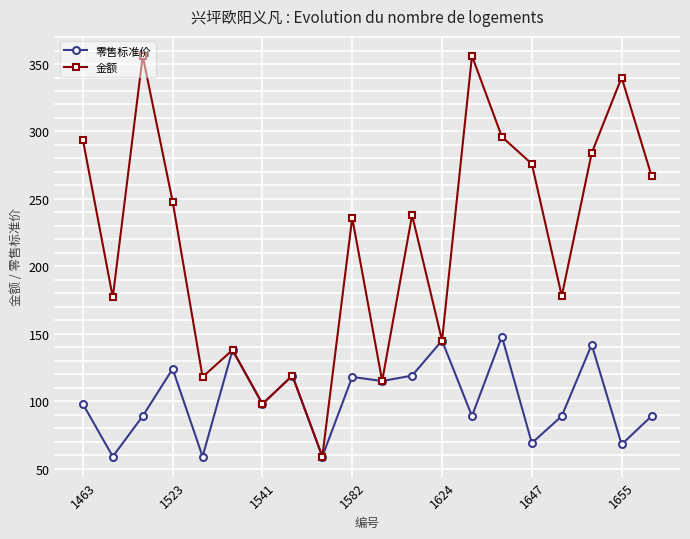

What is the value of the 零售标准价 point at the 8th from the left?

119